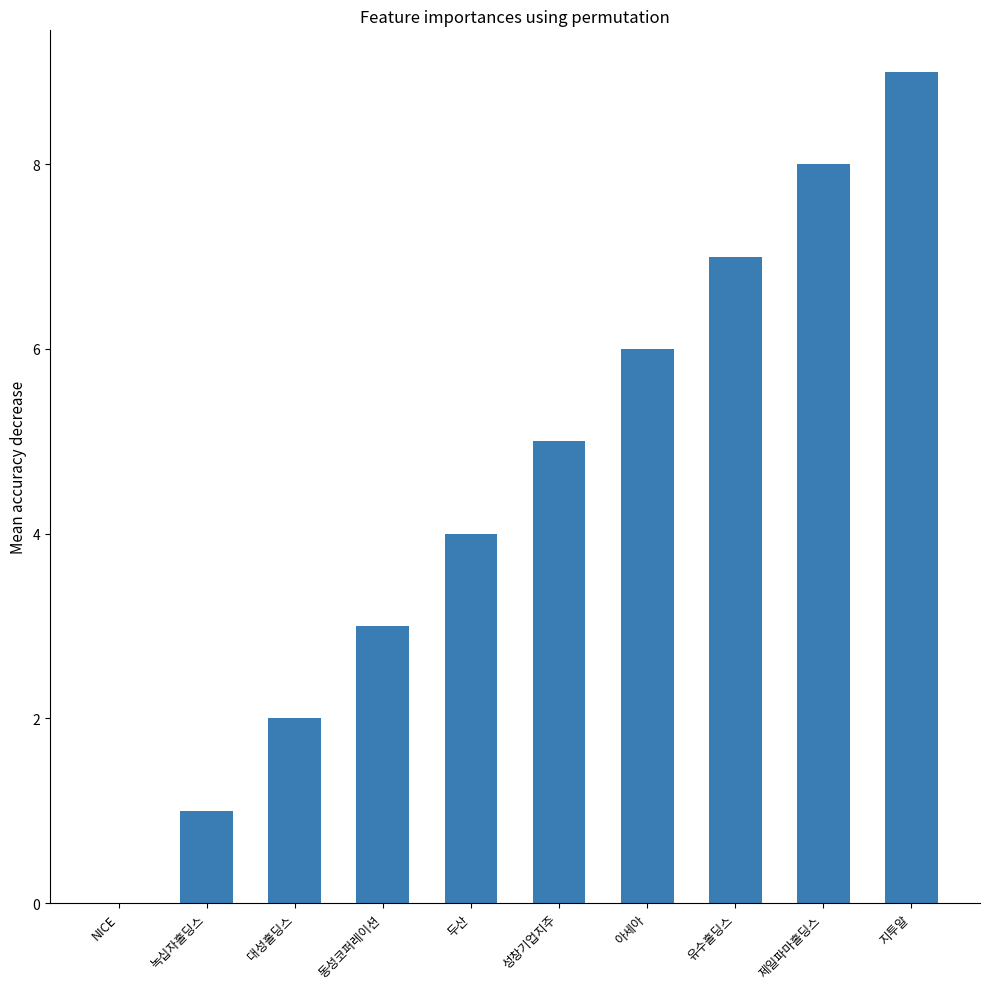

Count the number of categories in the chart.

10